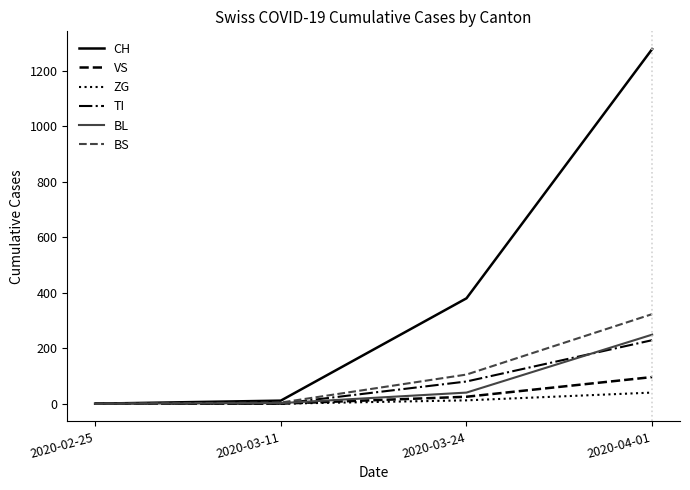

Count the TI values in the range 0 to 229.

4